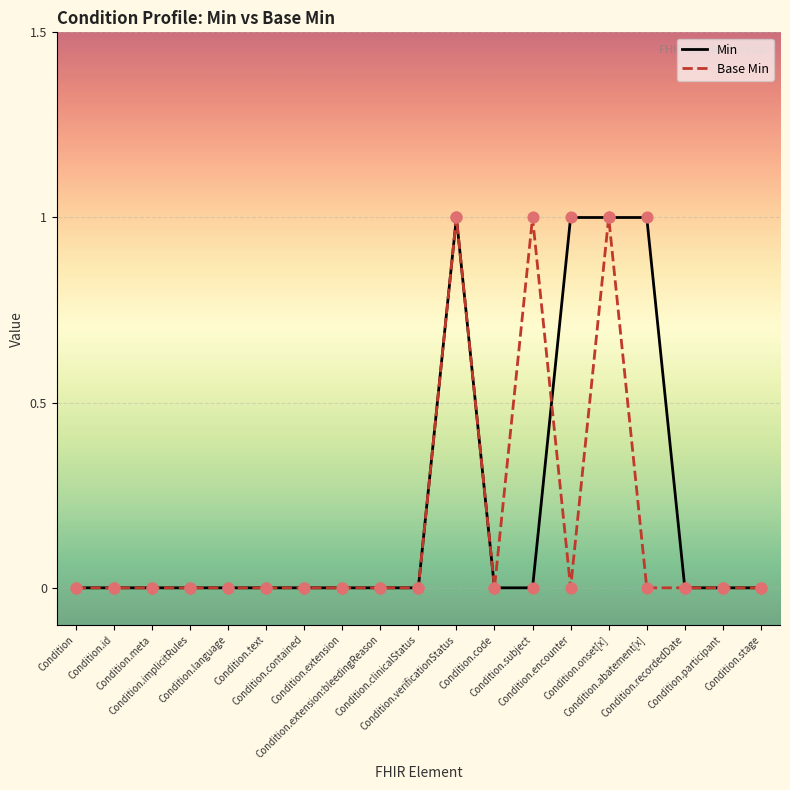

What are all the series names shown in the legend?

Min, Base Min